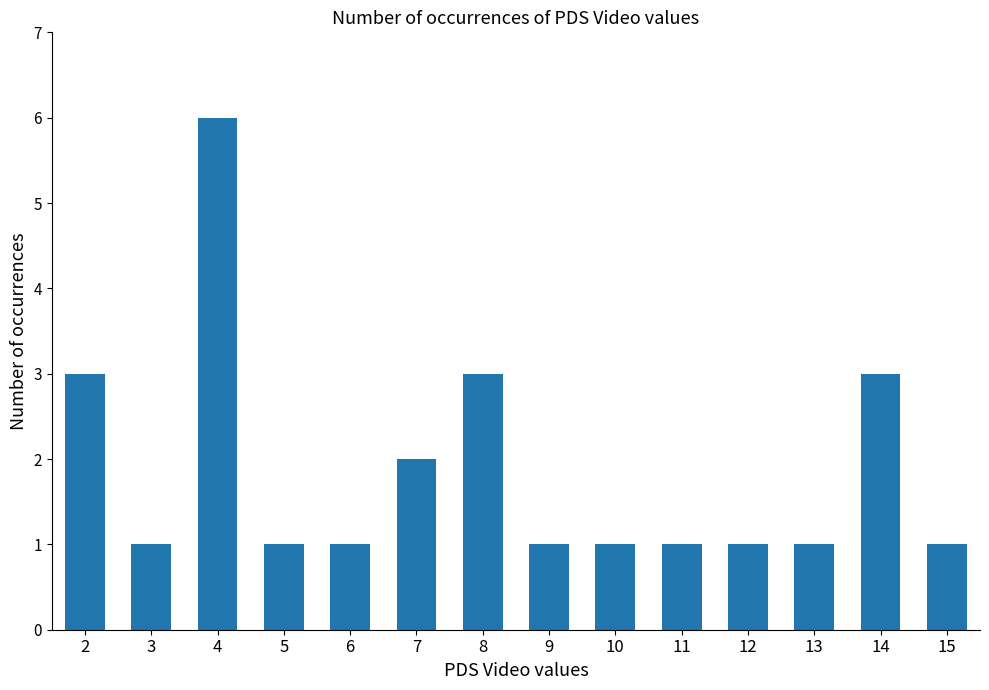

The value at 4 is 4. True or false?

False